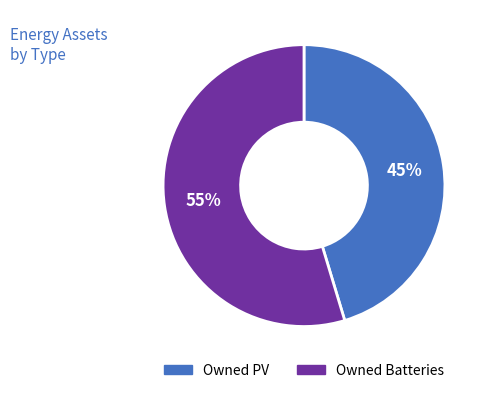

The Owned PV slice represents 45% of the pie. True or false?

True